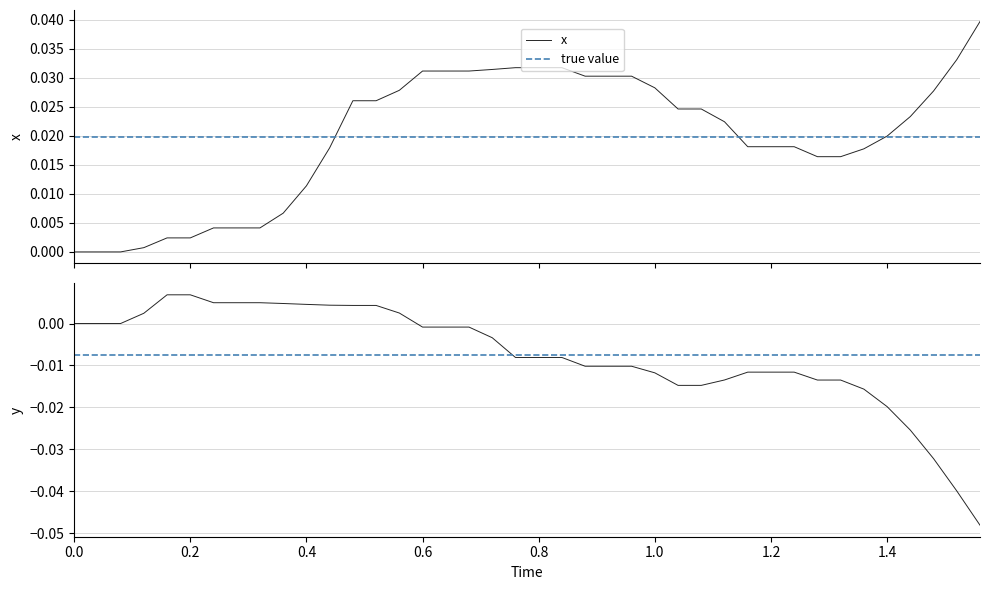

How many lines are shown in the chart?

2